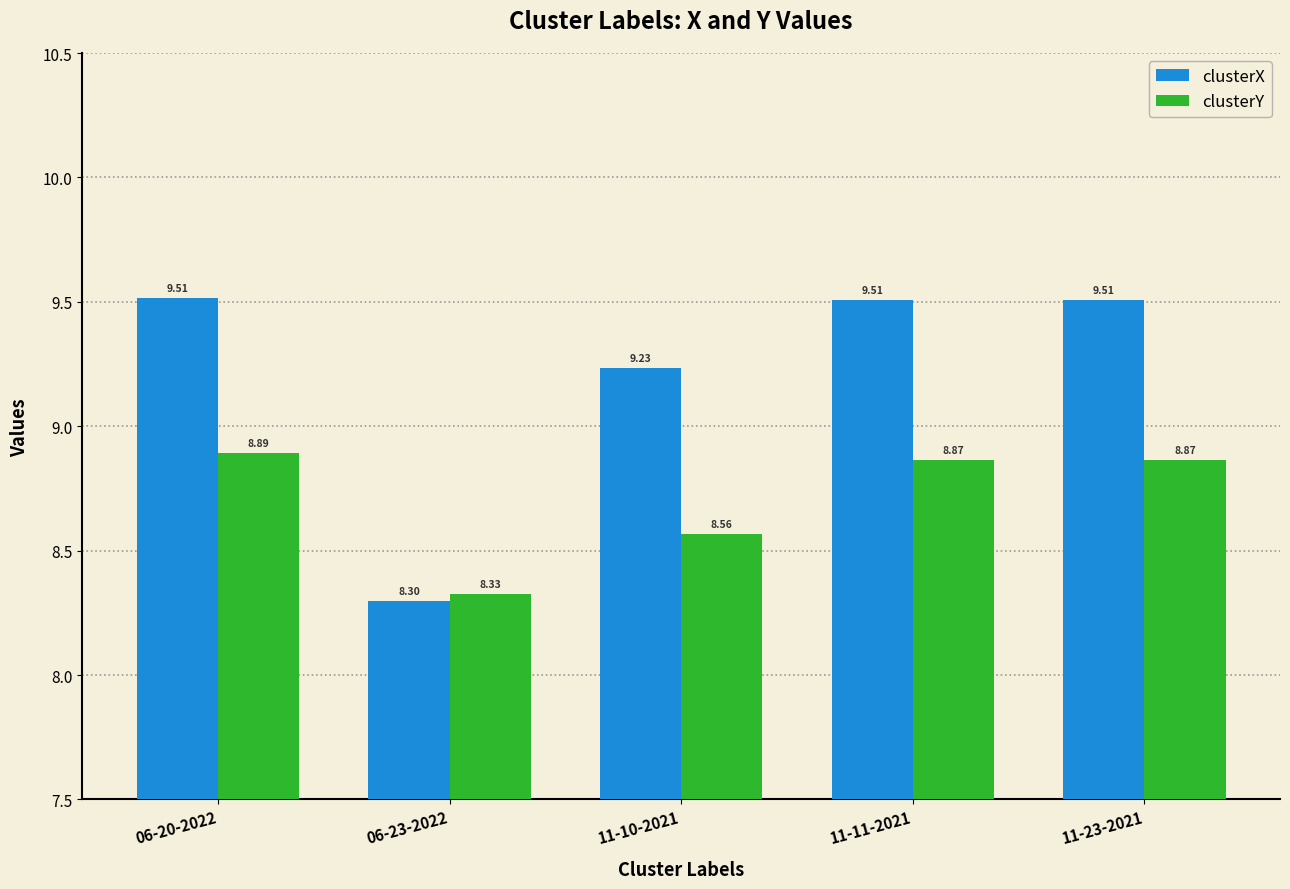

Reading left to right, extract all data points from this chart.

clusterX: 9.5	8.3	9.2	9.5	9.5
clusterY: 8.9	8.3	8.6	8.9	8.9